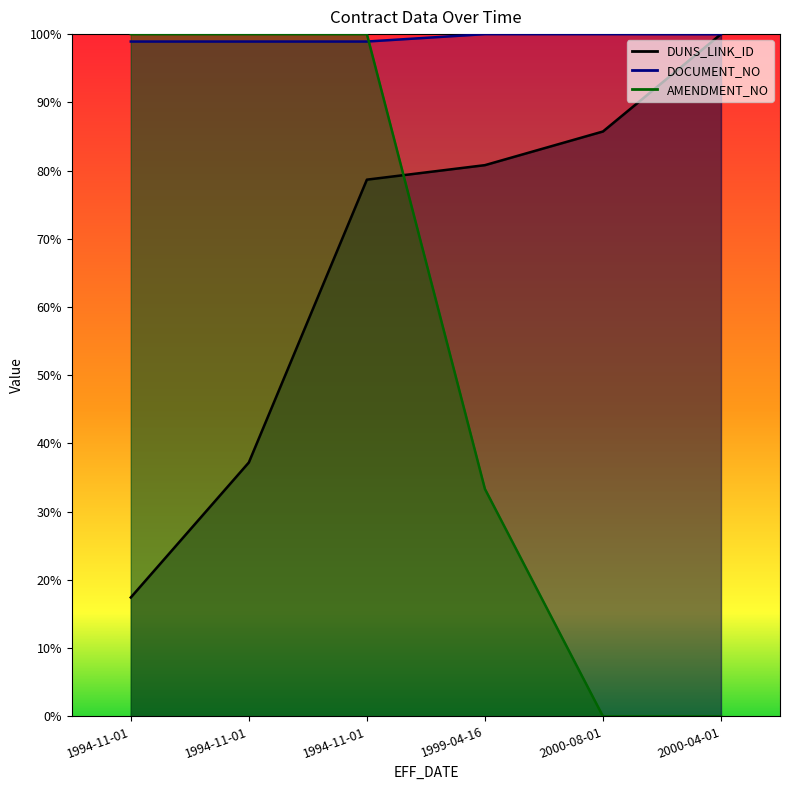

How many series are shown in this chart?

3